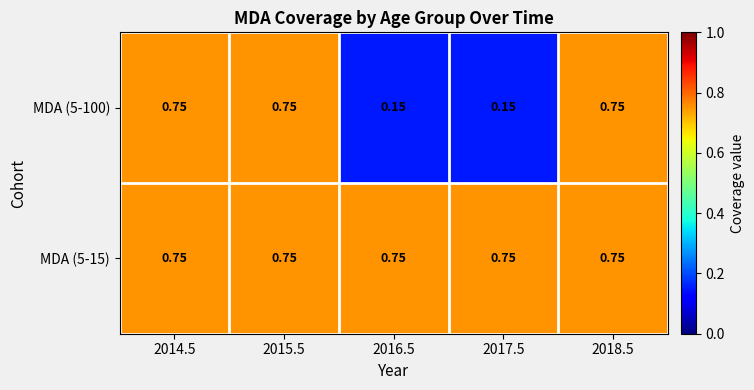

List the series in order of their overall mean, lowest first.

MDA (5-100), MDA (5-15)